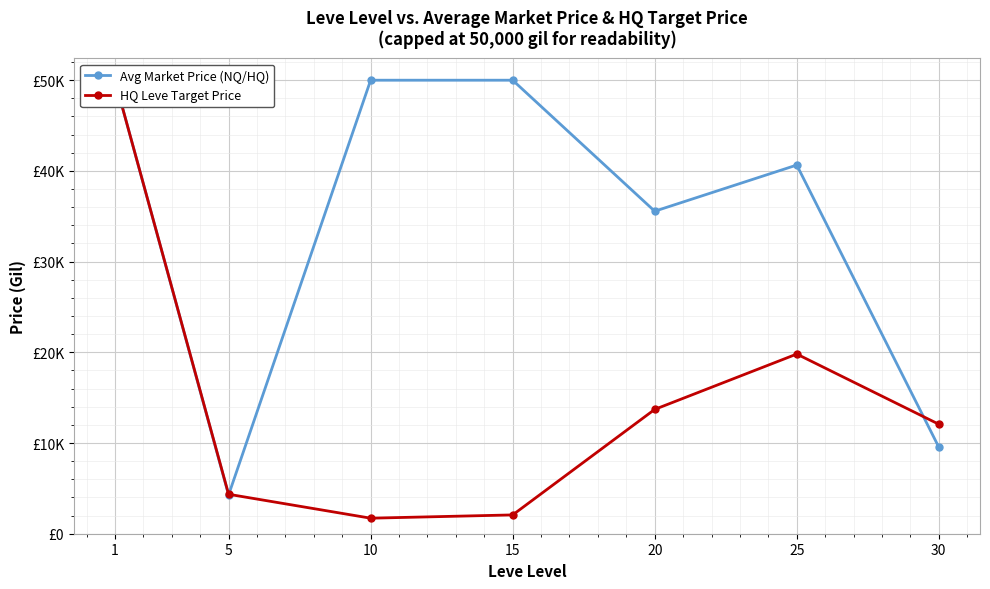

The value of Avg Market Price (NQ/HQ) at 1 is 27202.7. True or false?

False